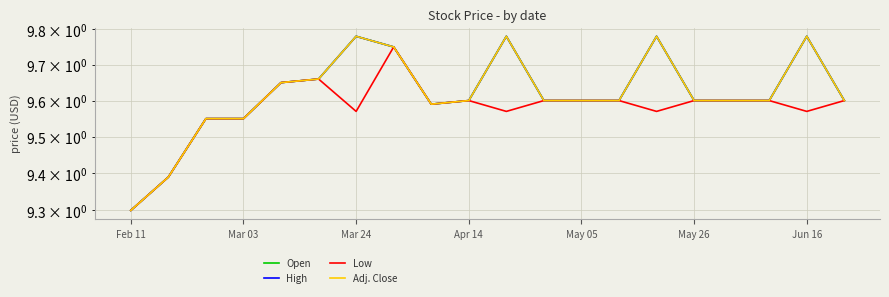

At Apr 14, list the series in order from largest to smallest.

Open, High, Low, Adj. Close